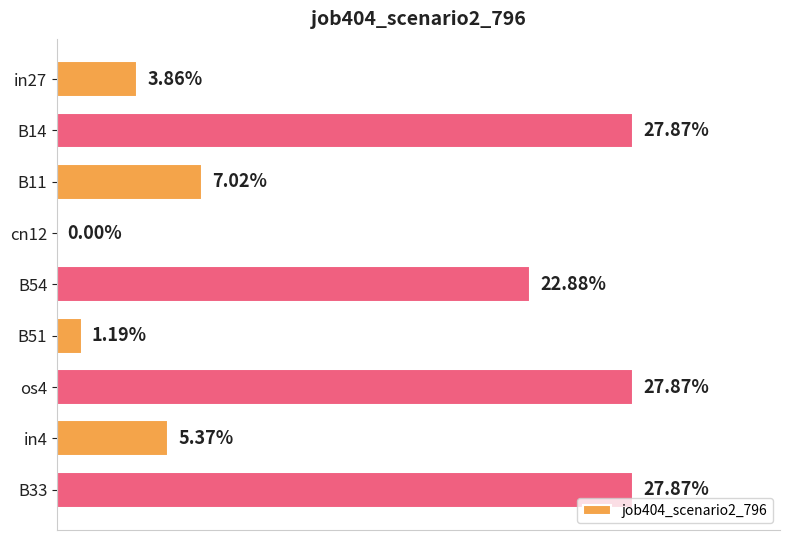

What is the sum of all values?

1.2